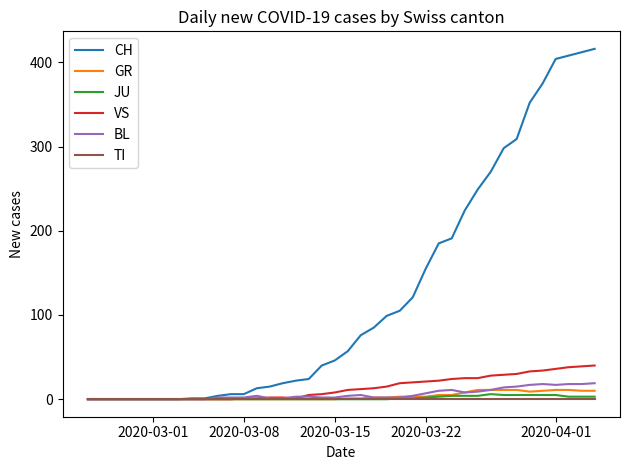

Which series has the widest spread of values?

CH